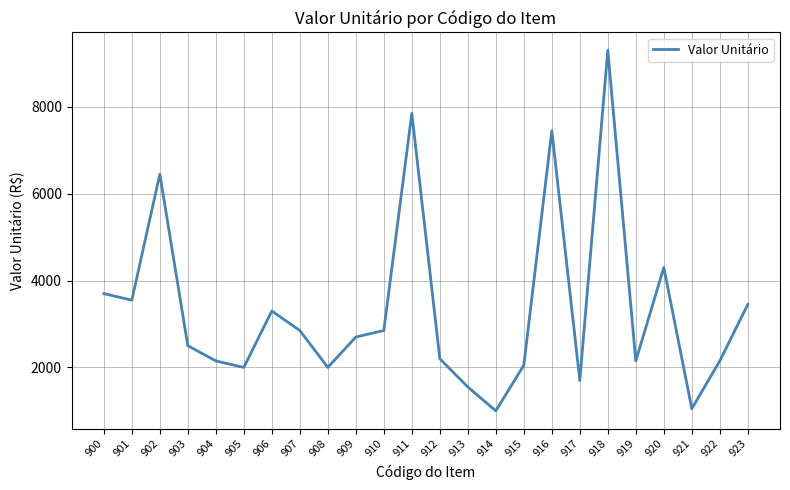

Read the value at 902.

6450